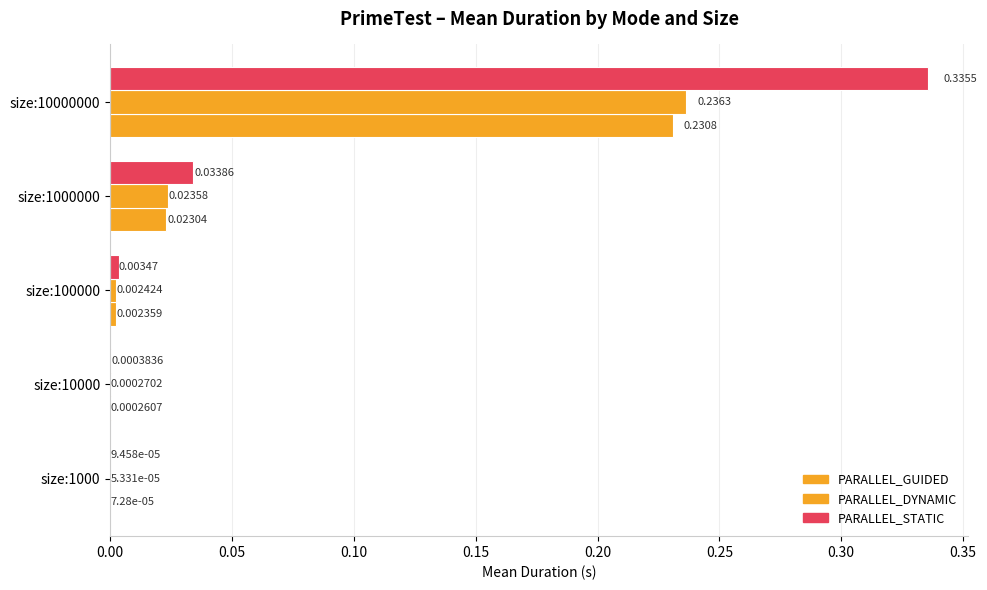

Count the number of data series in this chart.

3